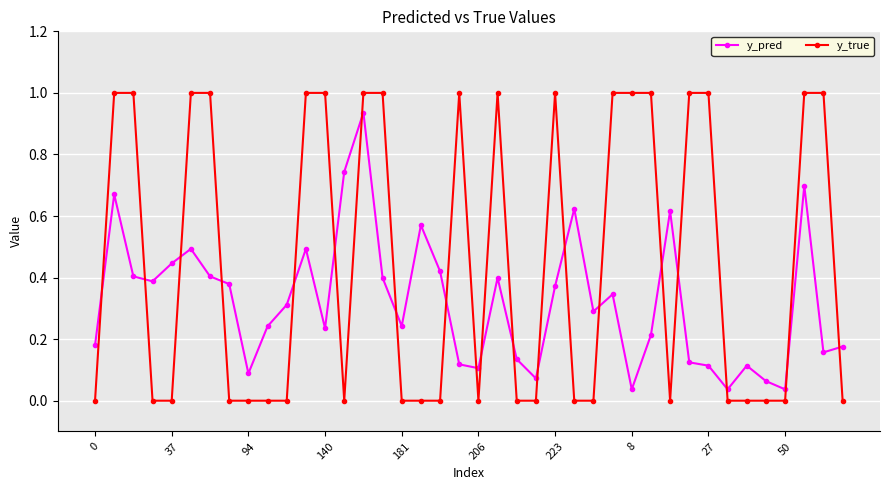

Which series has the largest total across all categories?

y_true